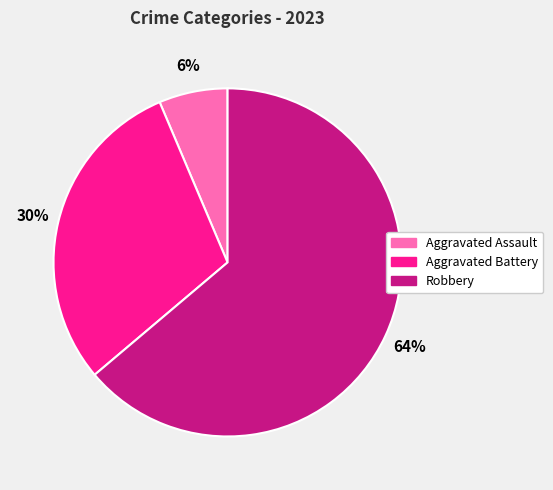

To the nearest percent, what is the average slice percentage?

33%